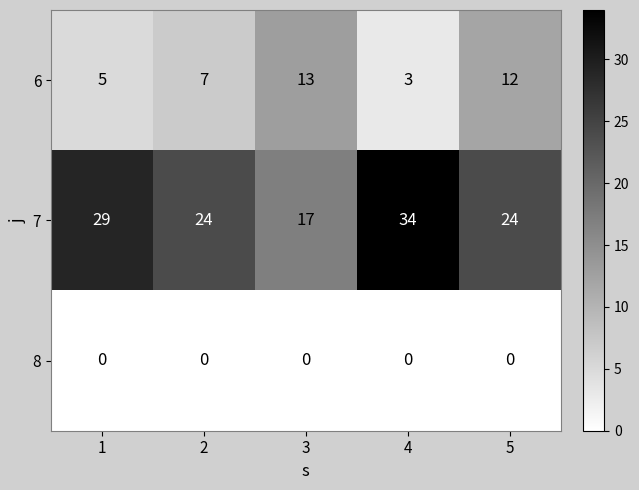

Which label corresponds to the largest value in the chart?

4